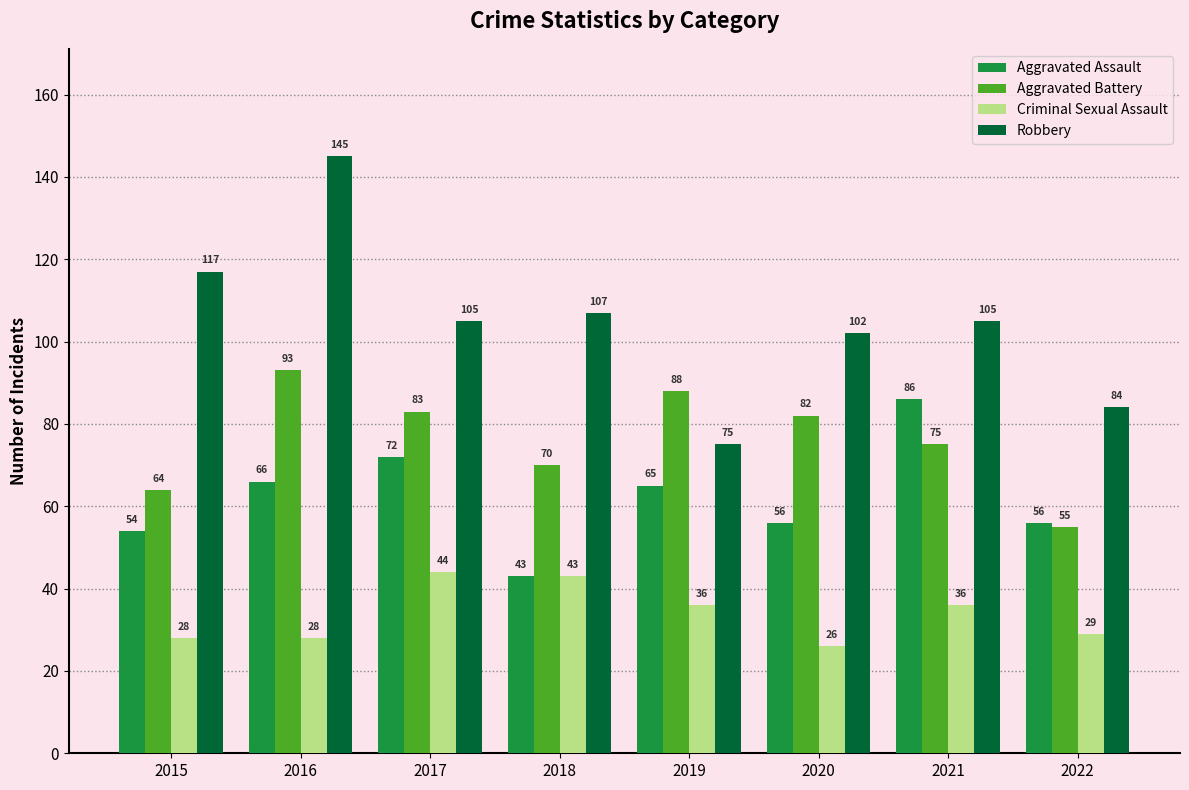

Where is Robbery nearest to the value 110?

2018